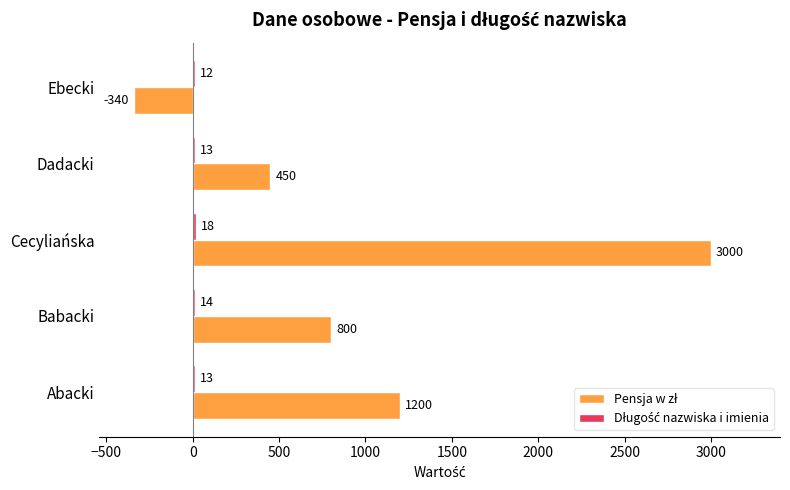

What is the minimum value shown in the chart?

-340